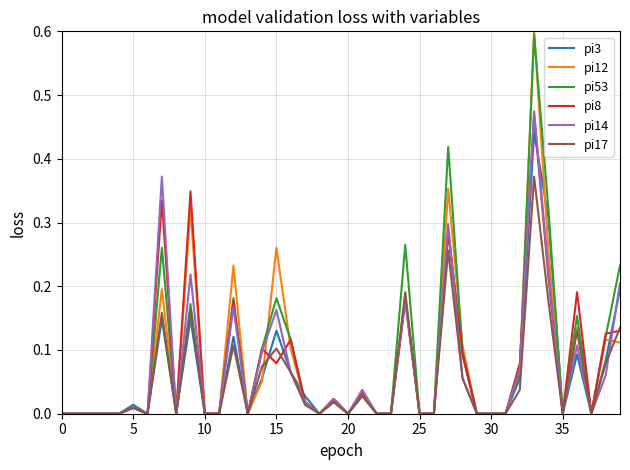

True or false: pi3 and pi8 intersect in this chart.

True